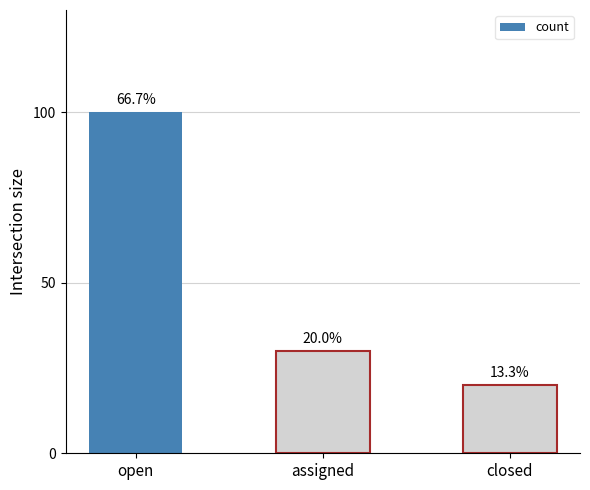

What is the change in value from open to assigned?

-70